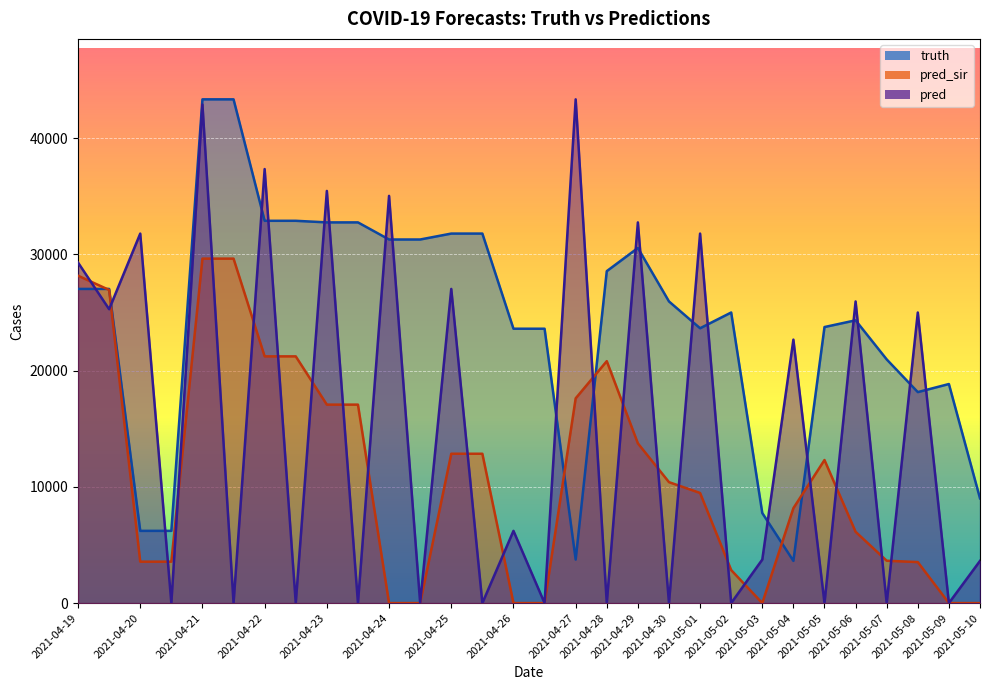

Reading left to right, list all the values displayed in this chart.

truth: 27030.0	27030.0	6214.0	6214.0	43341.0	43341.0	32891.0	32891.0	32754.0	32754.0	31282.0	31282.0	31792.0	31792.0	23606.0	23606.0	3744.0	28560.0	30553.0	25953.0	23646.0	25001.0	7746.0	3630.0	23750.0	24329.0	20965.0	18153.0	18847.0	9011.0
pred_sir: 28167.7	26940.9	3563.0	3563.0	29636.0	29636.0	21227.0	21227.0	17074.0	17074.0	0.0	0.0	12848.0	12848.0	0.0	0.0	17616.0	20815.0	13743.0	10405.0	9473.0	2839.0	0.0	8166.0	12308.0	6133.0	3643.0	3527.0	0.0	0.0
pred: 29297.9	25283.9	31790.0	0.0	42893.0	0.0	37343.0	0.0	35461.0	0.0	35036.0	0.0	27030.0	0.0	6214.0	0.0	43341.0	0.0	32754.0	0.0	31792.0	0.0	3744.0	22667.0	0.0	25953.0	0.0	25001.0	0.0	3630.0